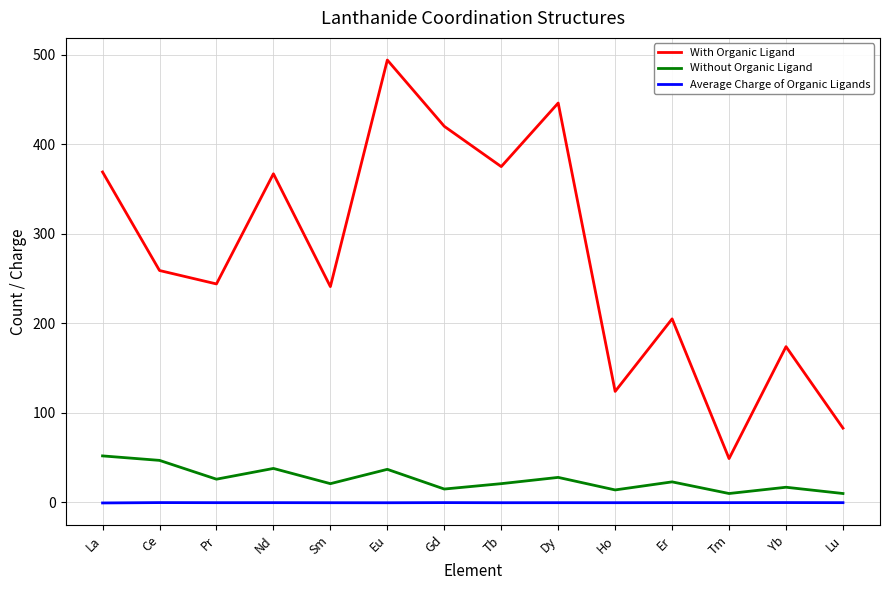

Which series has the widest spread of values?

With Organic Ligand